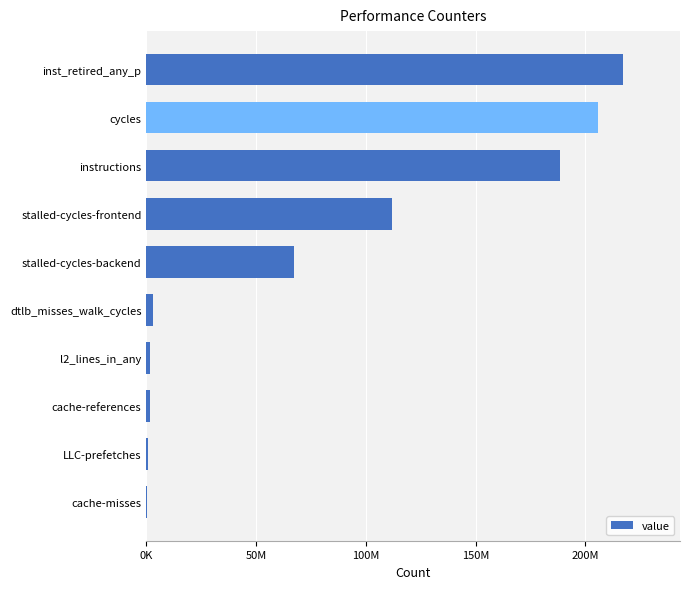

What is the sum of all values?

797622731